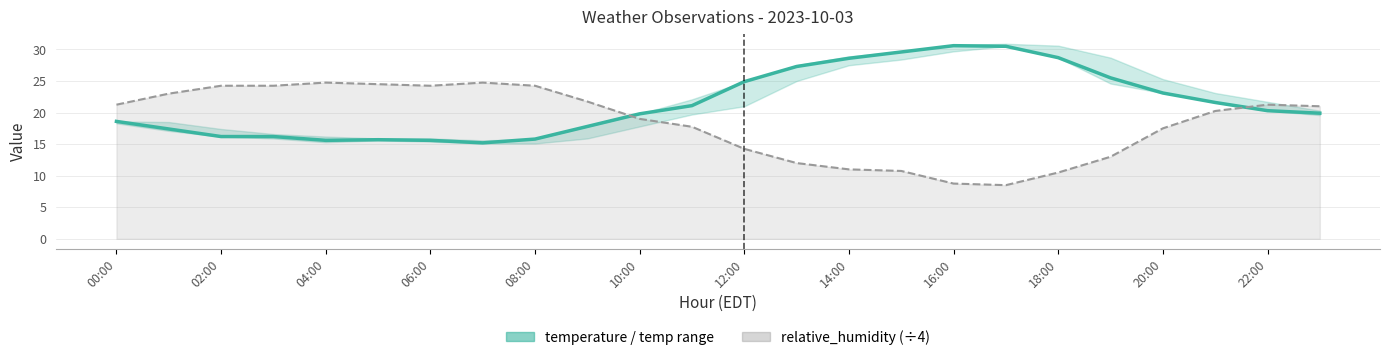

Which category has the highest value across all series?

16:00